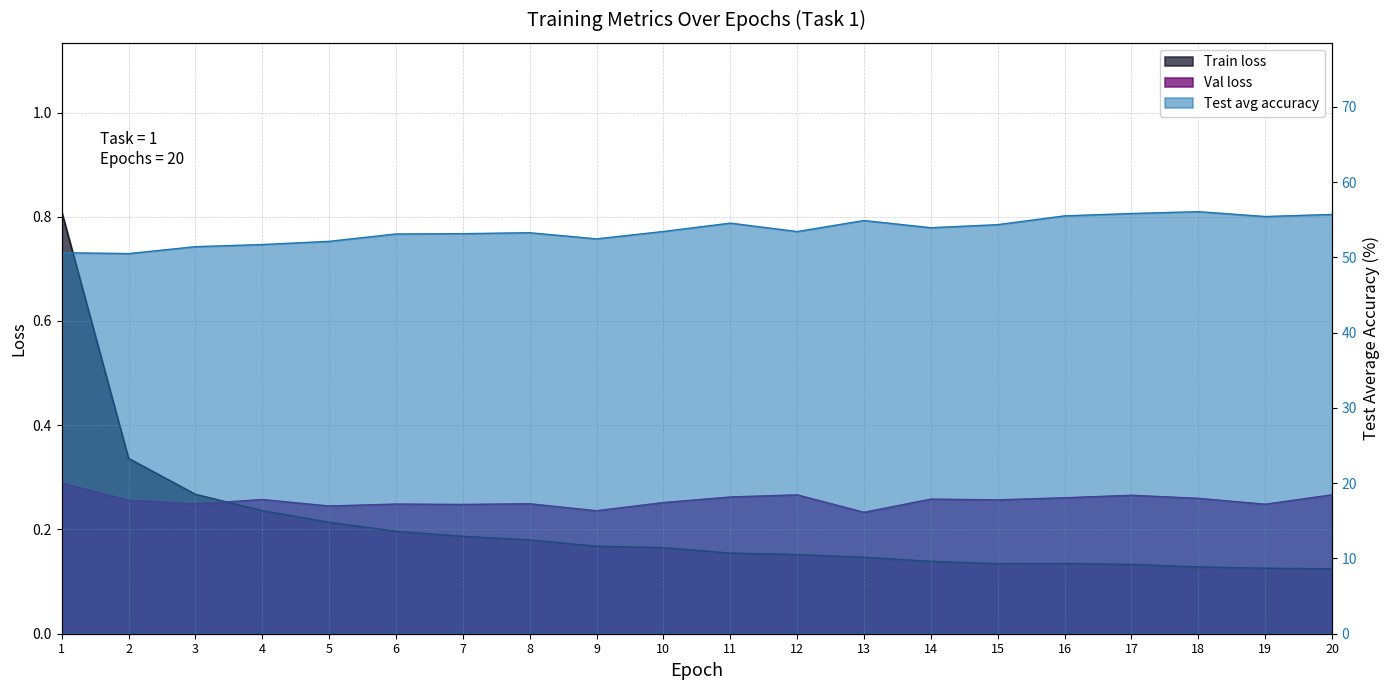

Between which two adjacent categories do Train loss and Val loss first intersect?

3 and 4